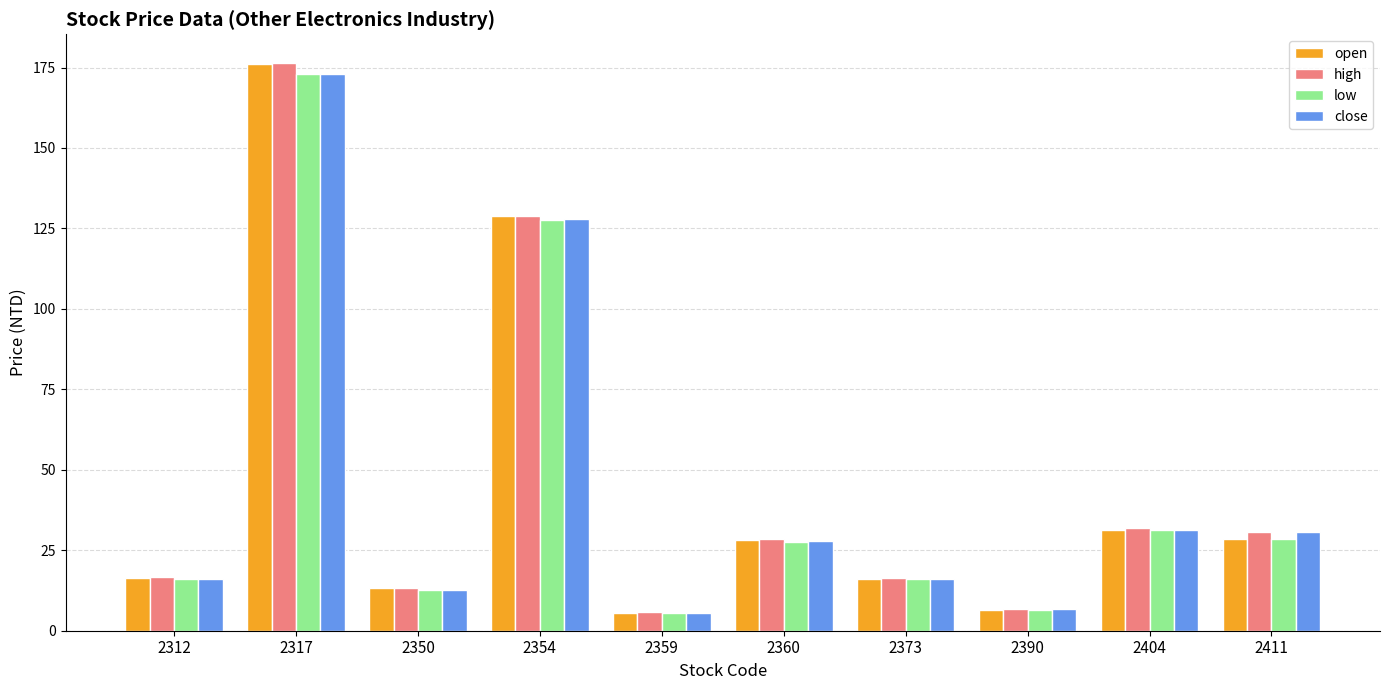

Where is high nearest to the value 91?

2354